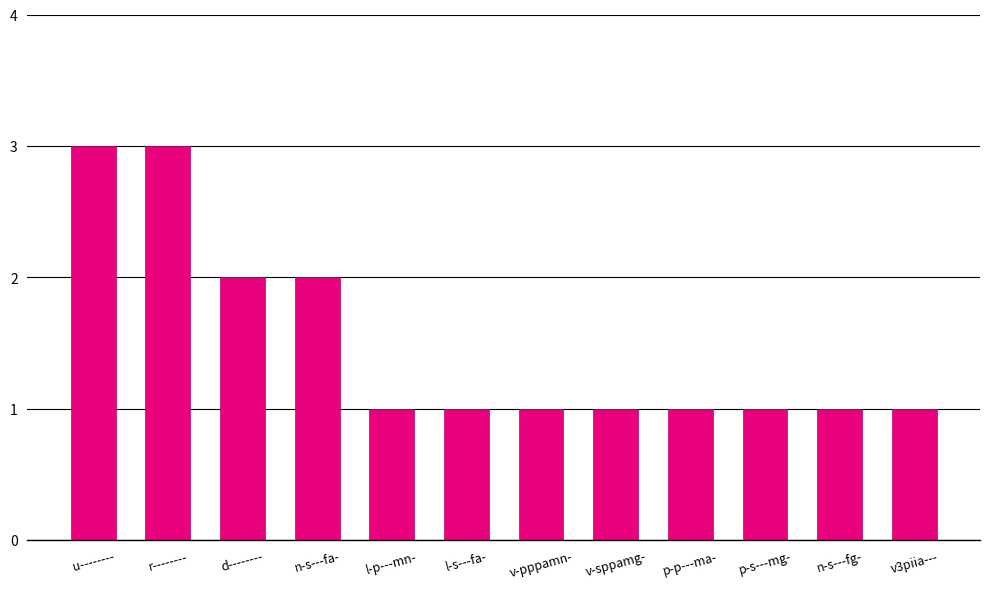

How many categories are shown in the chart?

12